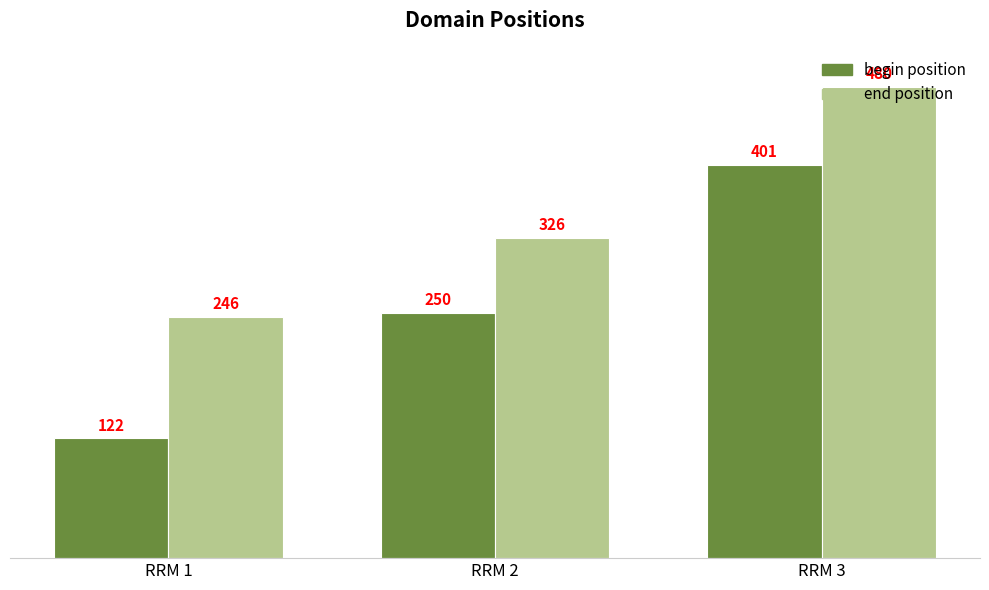

Reading left to right, what are all the values shown in this chart?

begin position: RRM 1=122	RRM 2=250	RRM 3=401
end position: RRM 1=246	RRM 2=326	RRM 3=480